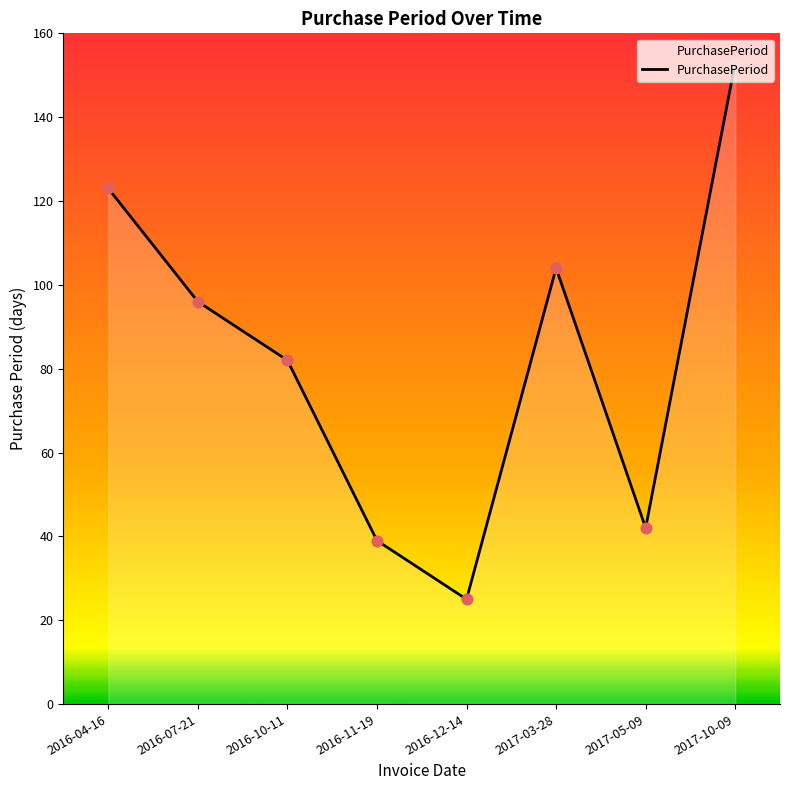

Between 2016-04-16 and 2017-03-28, which is larger?

2016-04-16